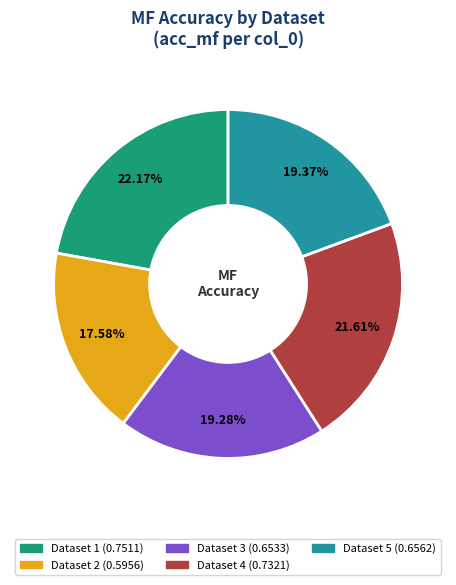

To the nearest percent, what is the difference between the largest and smallest slice percentages?

5%